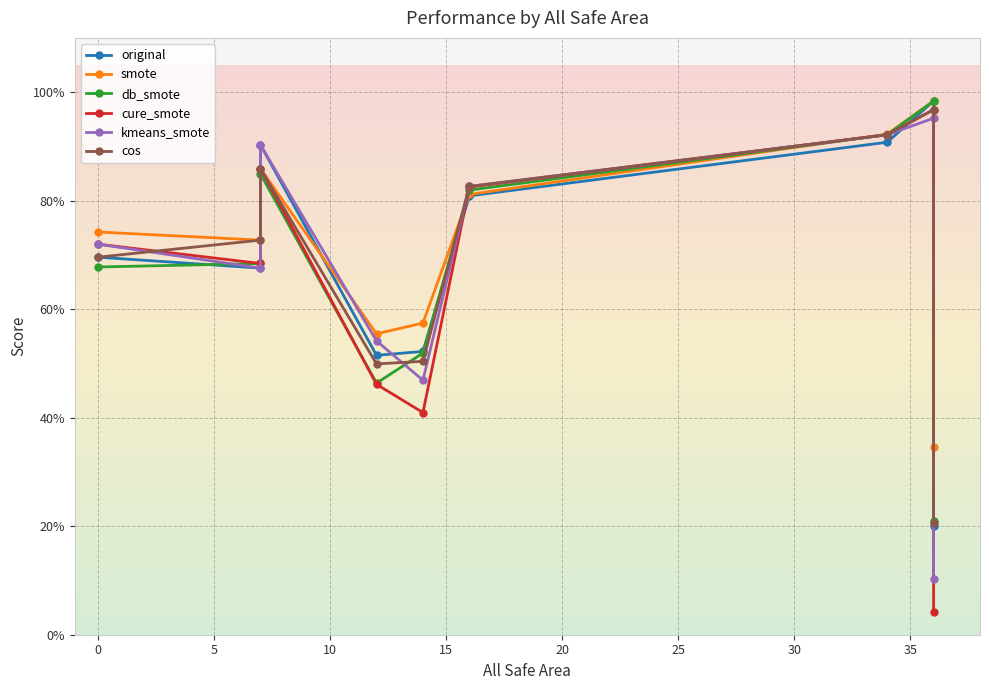

Reading left to right, extract all data points from this chart.

original: 0.7	0.7	0.9	0.5	0.5	0.8	0.9	1.0	0.2
smote: 0.7	0.7	0.9	0.6	0.6	0.8	0.9	1.0	0.3
db_smote: 0.7	0.7	0.8	0.5	0.5	0.8	0.9	1.0	0.2
cure_smote: 0.7	0.7	0.9	0.5	0.4	0.8	0.9	1.0	0.0
kmeans_smote: 0.7	0.7	0.9	0.5	0.5	0.8	0.9	1.0	0.1
cos: 0.7	0.7	0.9	0.5	0.5	0.8	0.9	1.0	0.2